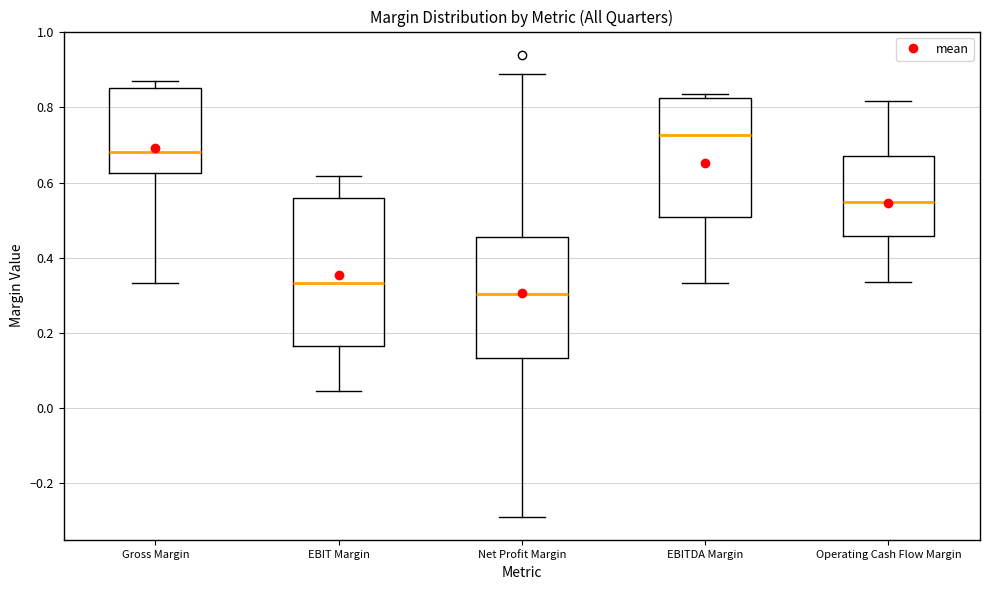

Where is the upper edge of the box for Gross Margin on the y-axis? The values are not printed on the chart, so give them approximately, as read against the axis.

0.86